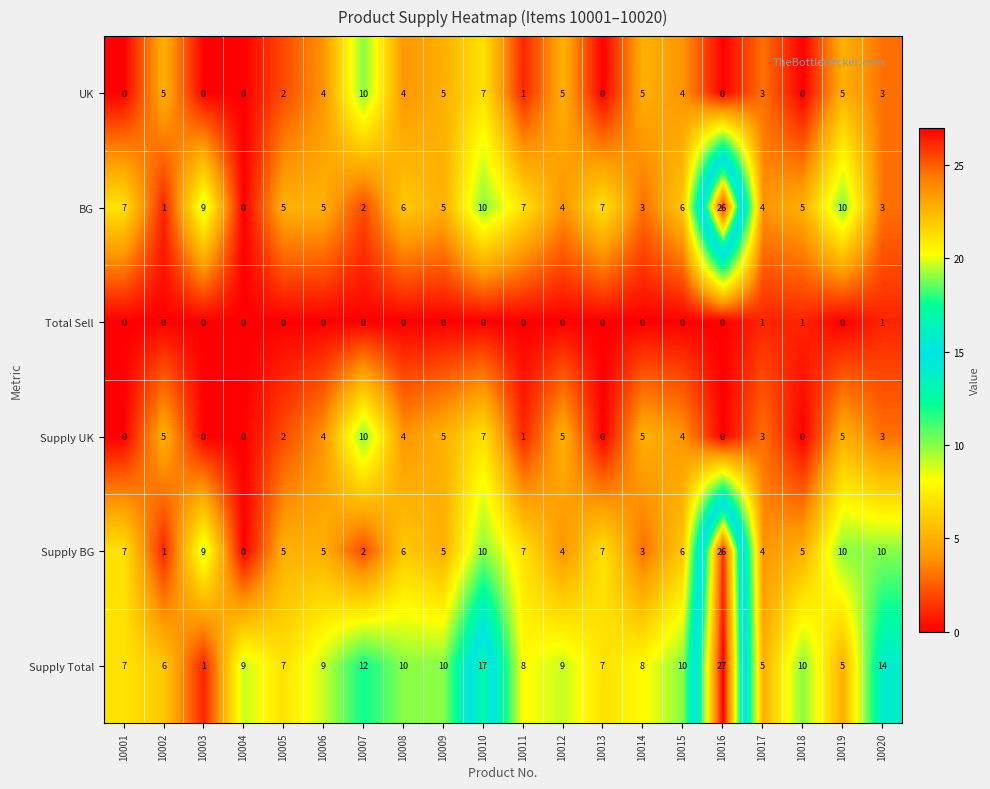

Between 10016 and 10020, which series saw the biggest shift?

BG